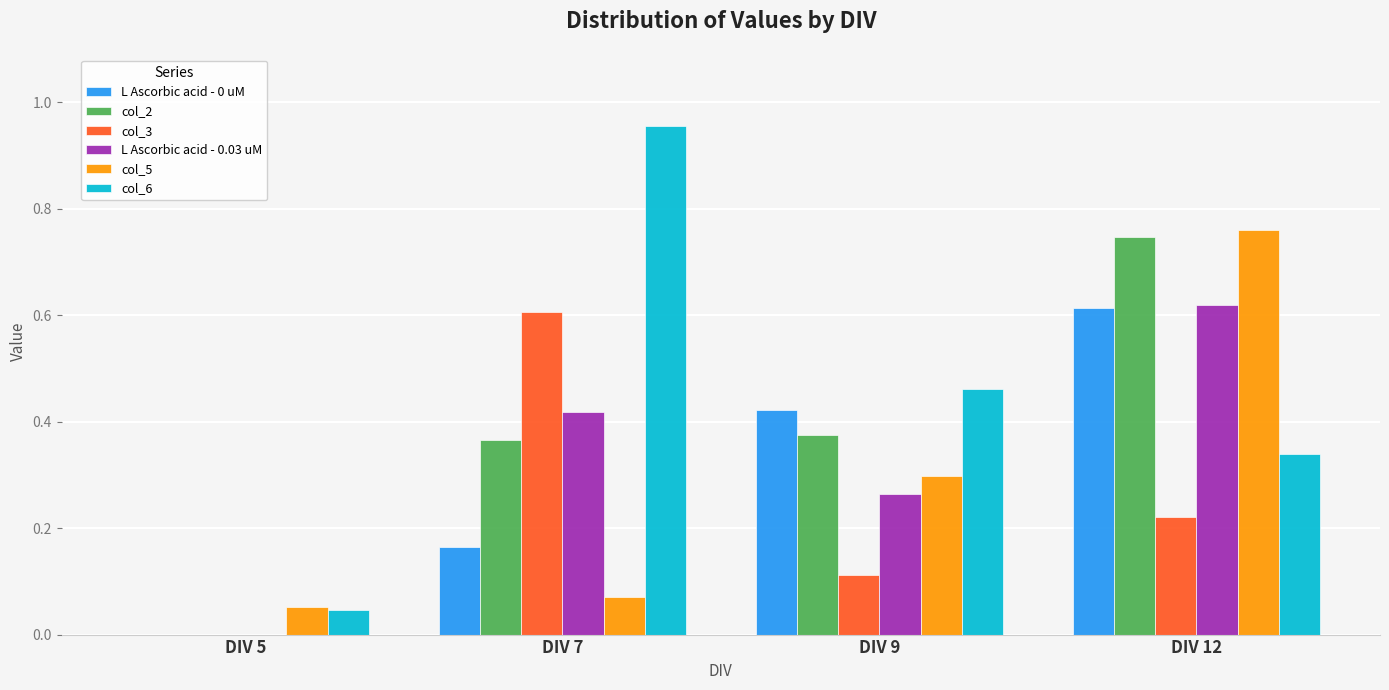

Which series has the largest total across all categories?

col_6